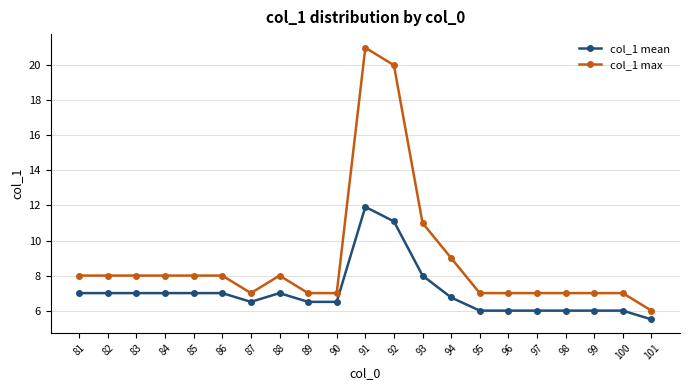

Is the value of col_1 mean at 87 greater than the value of col_1 max at 83?

No